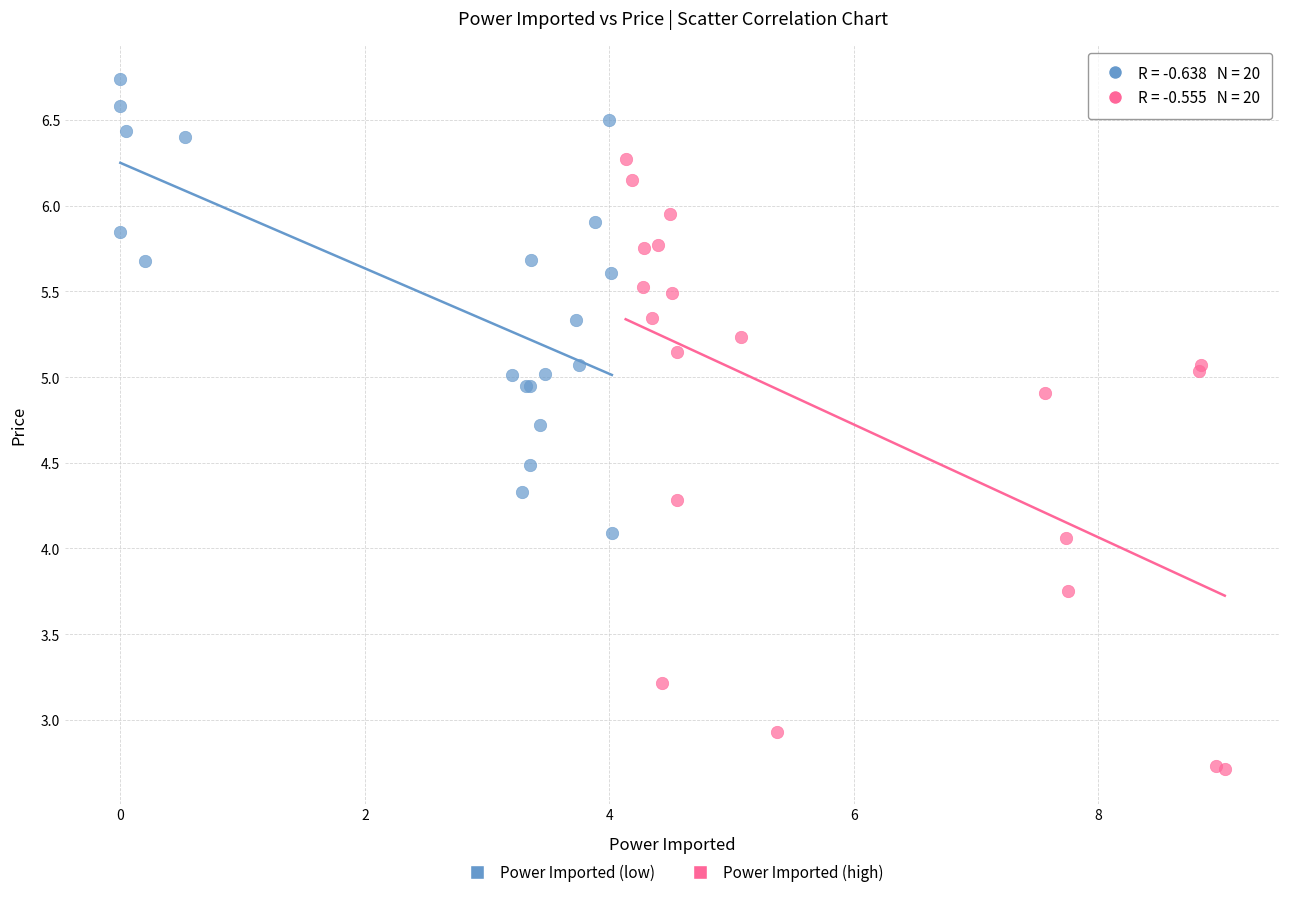

Which series contains the highest Y value?

Power Imported (low)